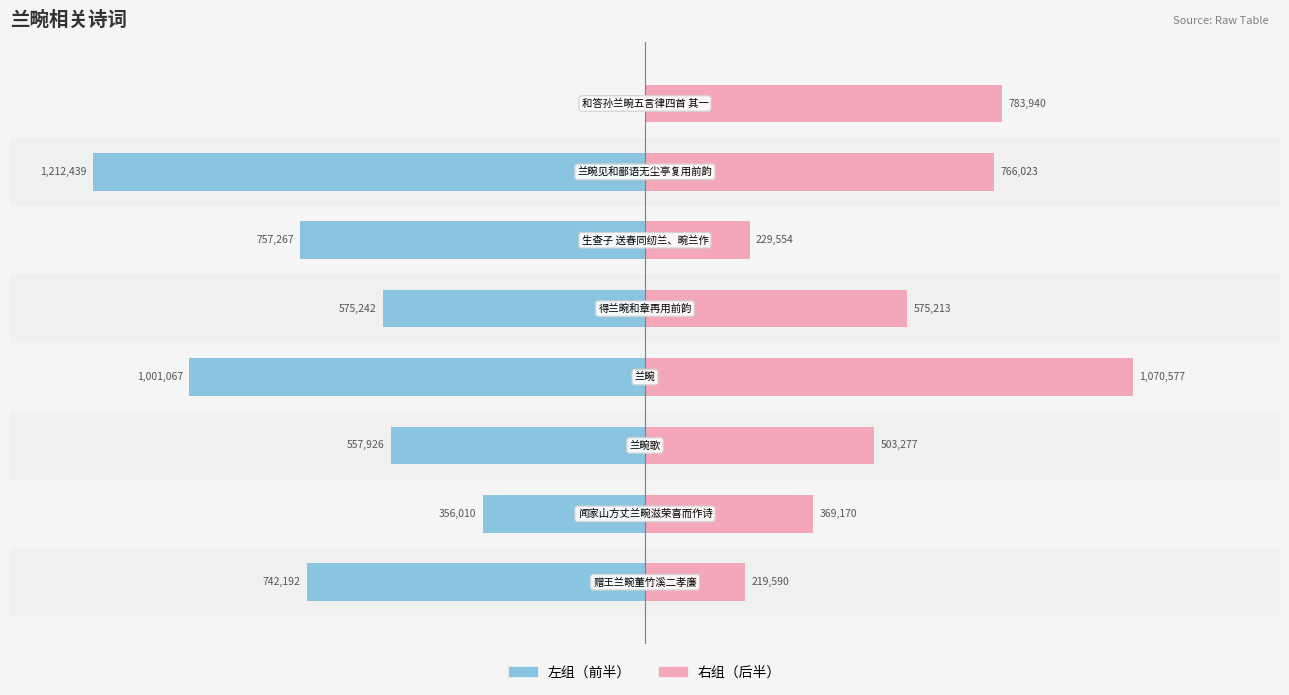

What is the minimum value for 左组?

-1212439